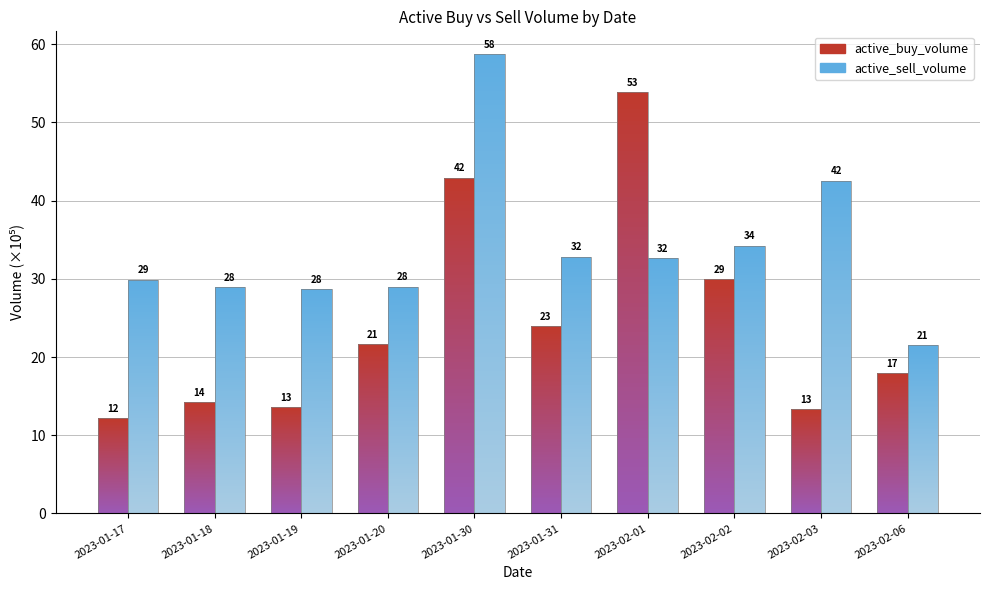

Is the value of active_sell_volume at 2023-02-06 greater than the value of active_buy_volume at 2023-01-31?

No